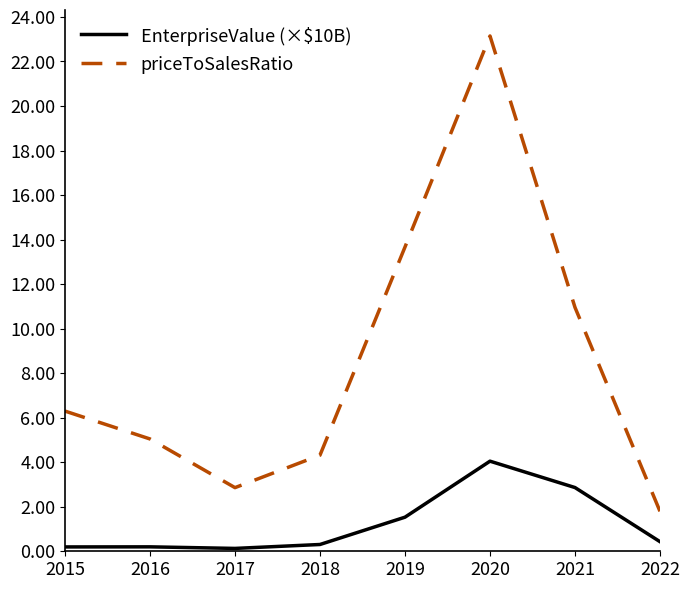

What is the difference between the second highest and second lowest values in the EnterpriseValue (×$10B) series?

2.7